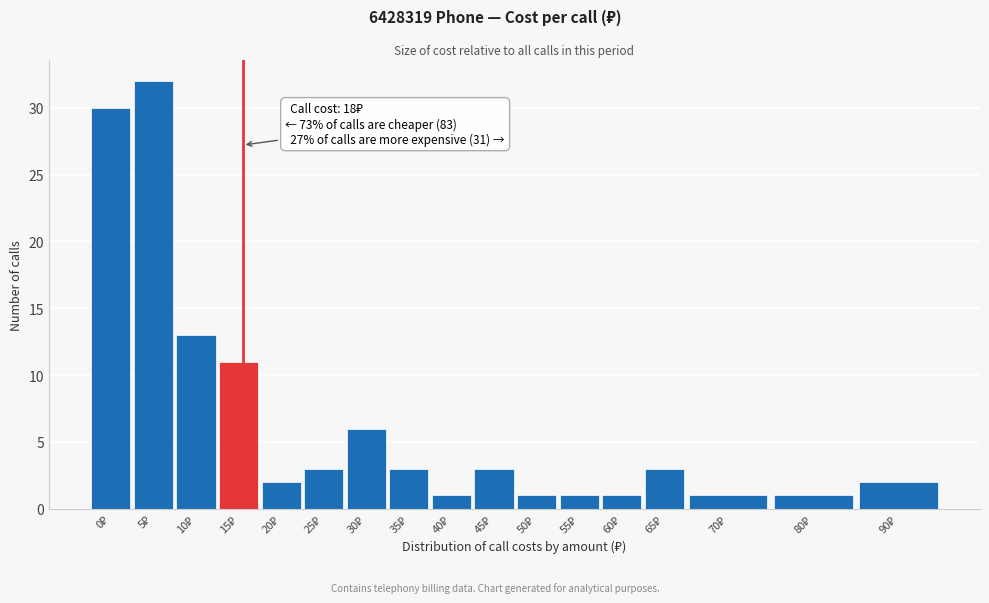

Reading right to left, extract all data points from this chart.

2	1	1	3	1	1	1	3	1	3	6	3	2	11	13	32	30